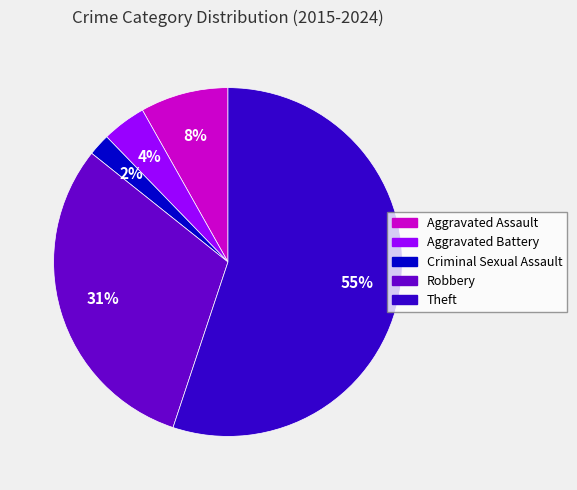

Between Aggravated Assault and Criminal Sexual Assault, which is larger?

Aggravated Assault